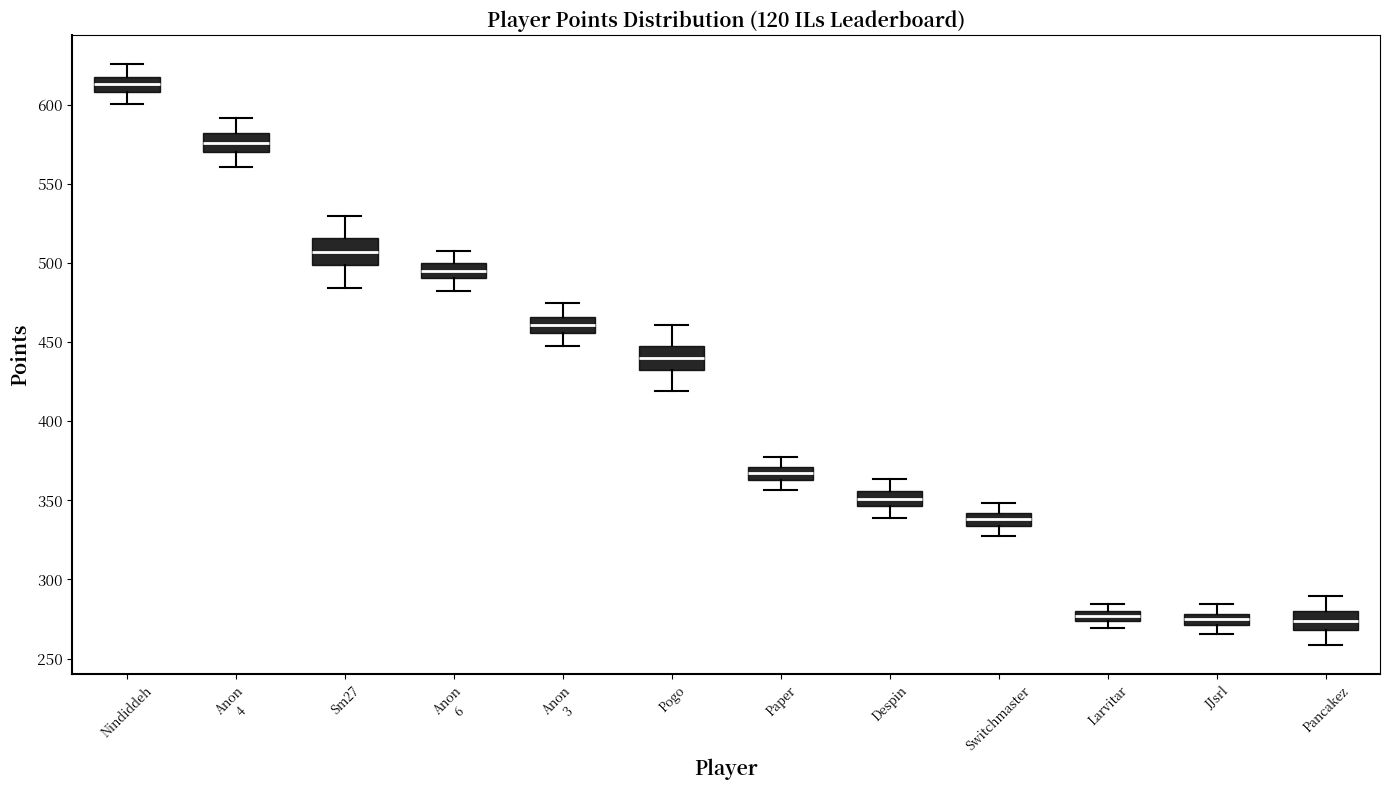

Where does the median line of the box for Sm27 sit on the y-axis? The values are not printed on the chart, so give them approximately, as read against the axis.

505